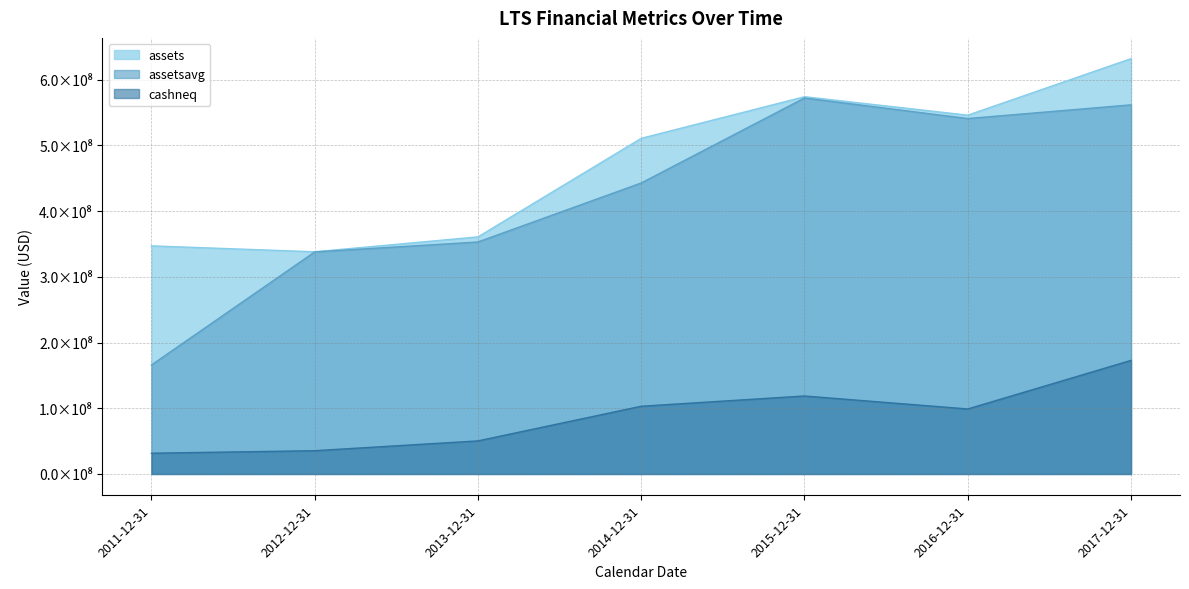

True or false: assets has more than 0 interior local peaks.

True